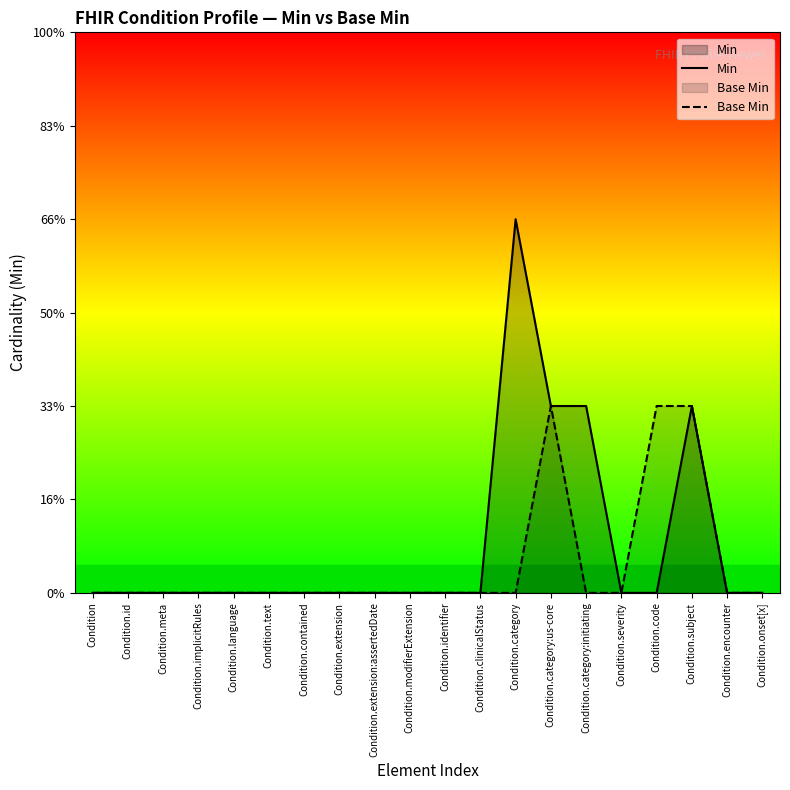

True or false: Base Min and Min intersect in this chart.

False